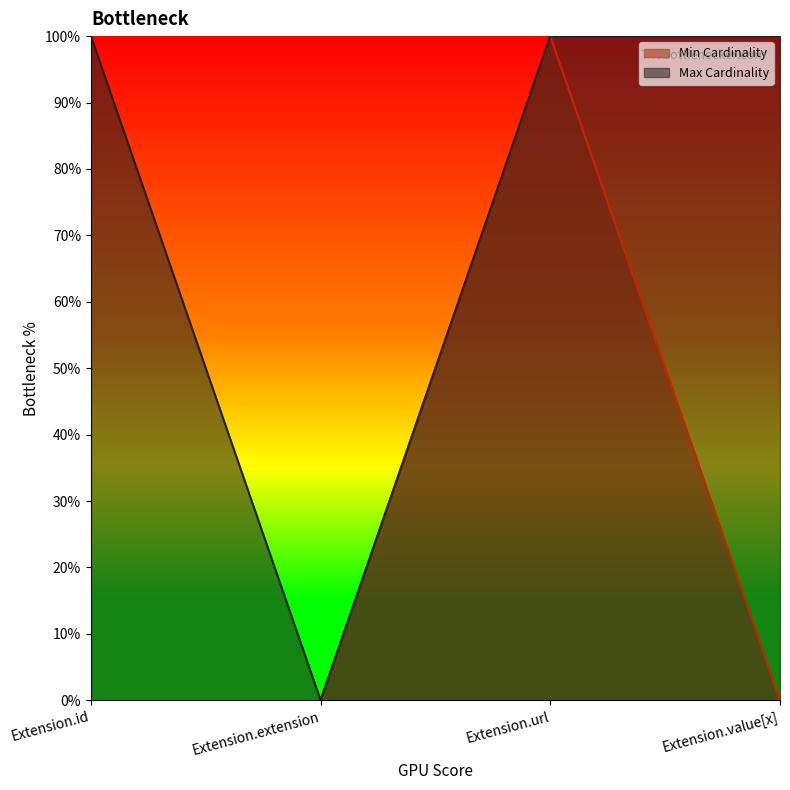

How many lines are shown in the chart?

2